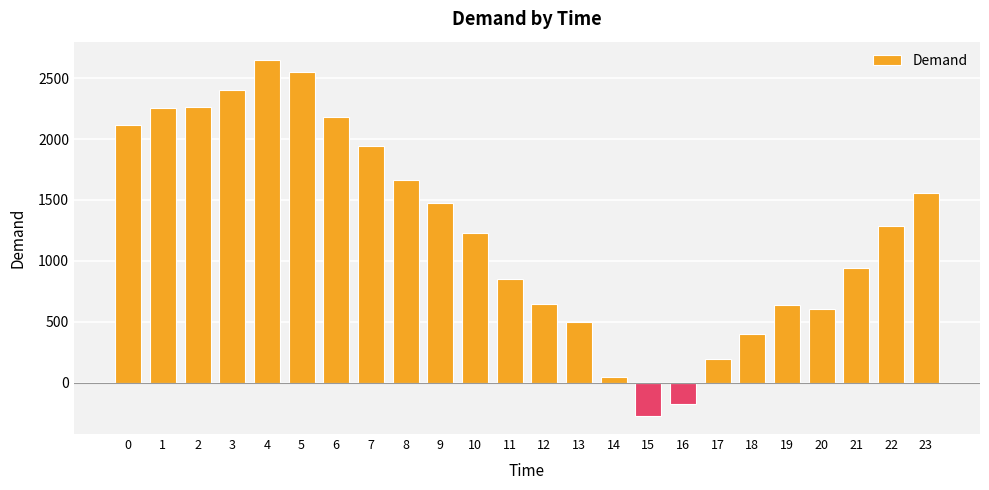

Approximately how many times larger is the value at 19 compared to 5?

0.3